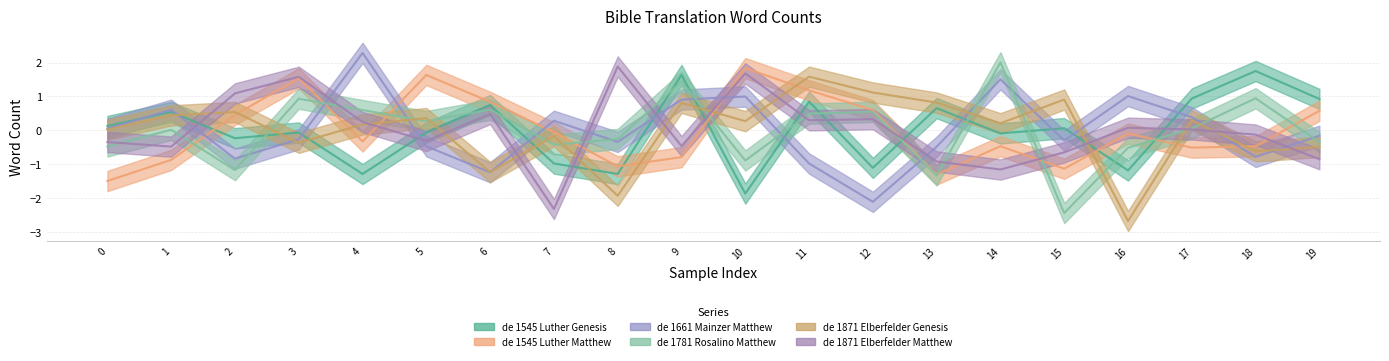

Reading left to right, list all the values displayed in this chart.

de_1545_Luther_Genesis: 0.1	0.5	-0.2	-0.1	-1.3	-0.1	0.7	-1.0	-1.3	1.6	-1.9	0.8	-1.1	0.7	-0.1	0.1	-1.2	0.9	1.7	0.9
de_1545_Luther_Matthew: -1.5	-0.9	0.5	1.5	-0.3	1.6	0.8	-0.1	-1.1	-0.8	1.8	1.2	0.6	-1.3	-0.5	-1.1	-0.1	-0.5	-0.5	0.6
de_1661_Mainzer_Matthew: 0.0	0.6	-0.8	-0.3	2.3	-0.5	-1.2	0.3	-0.3	0.9	1.0	-1.0	-2.1	-0.5	1.5	-0.3	1.0	0.4	-0.8	-0.2
de_1781_Rosalino_Matthew: -0.5	0.0	-1.2	0.9	0.6	0.3	0.6	-0.4	-0.3	1.4	-0.9	0.5	0.5	-1.3	2.0	-2.4	-0.5	0.1	0.9	-0.4
de_1871_Elberfelder_Genesis: 0.0	0.4	0.5	-0.4	0.2	0.4	-1.2	-0.2	-1.9	0.8	0.3	1.6	1.1	0.8	0.2	0.9	-2.7	0.3	-0.6	-0.5
de_1871_Elberfelder_Matthew: -0.3	-0.5	1.1	1.6	0.2	-0.3	0.5	-2.3	1.9	-0.5	1.7	0.3	0.3	-0.9	-1.2	-0.7	0.1	0.0	-0.1	-0.9